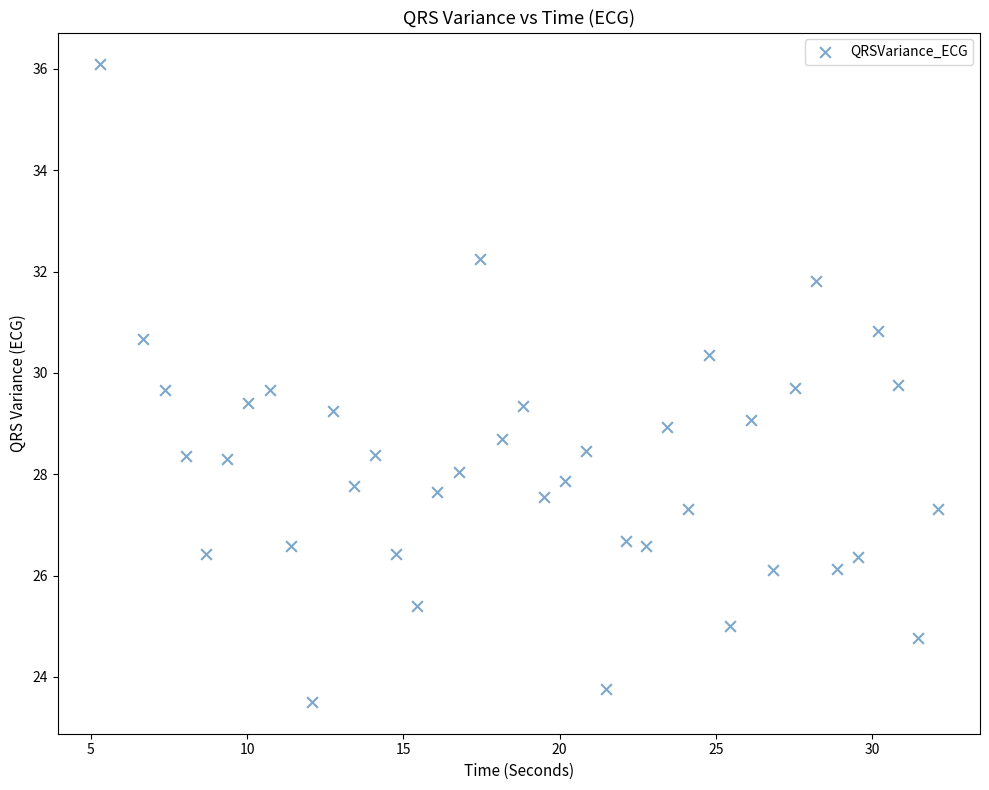

What is the range of Y values (max minus min)?

12.6